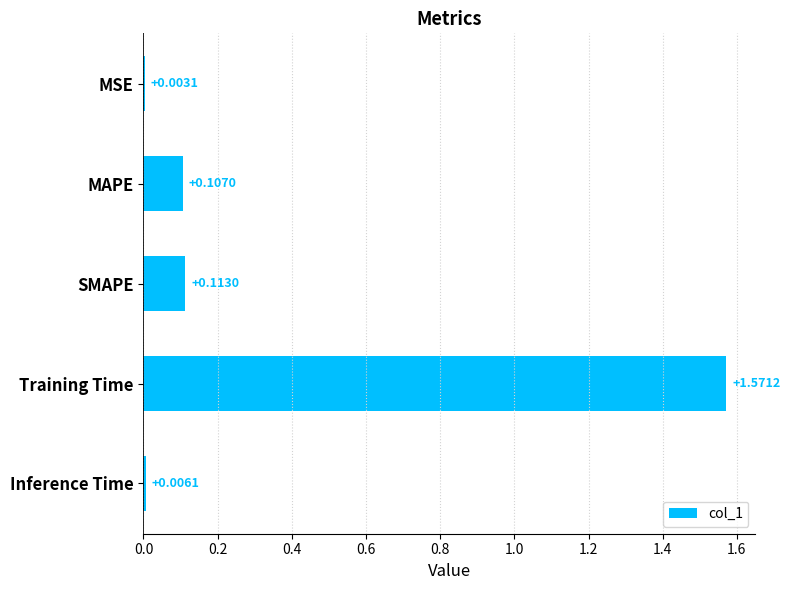

What is the change in value from Training Time to Inference Time?

-1.6